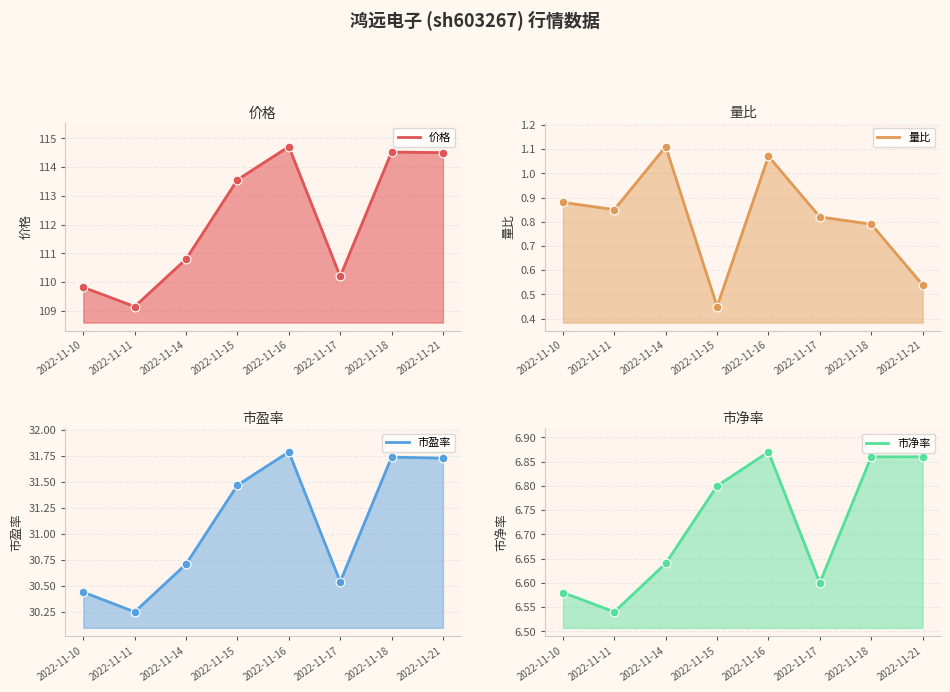

Which series reaches the maximum Y coordinate?

价格